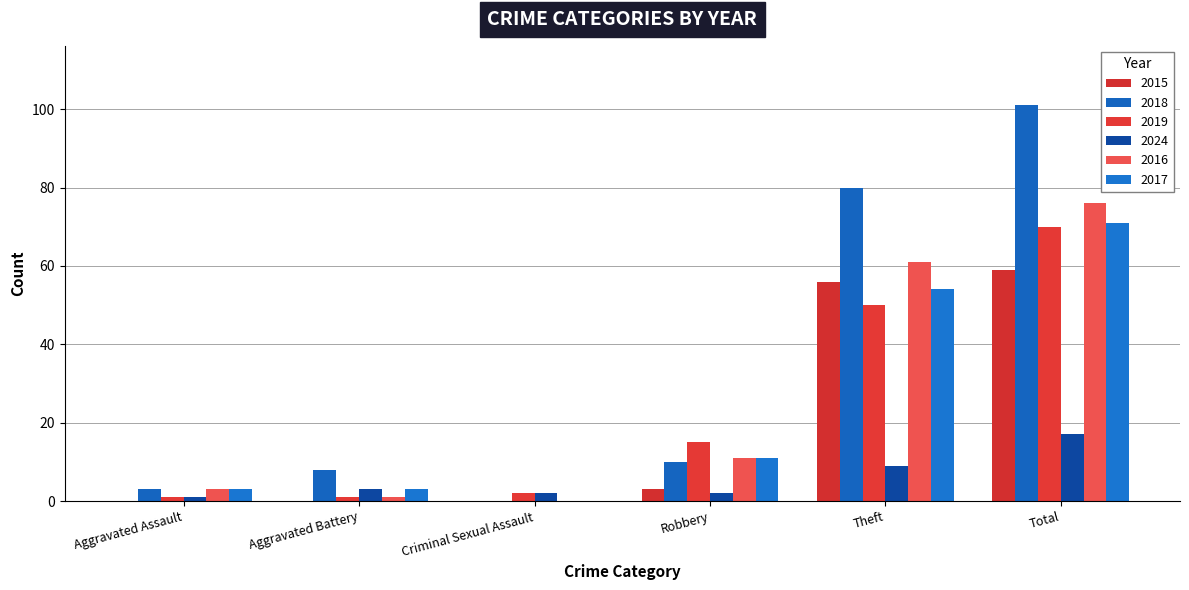

At how many categories does at least one series exceed 32?

2